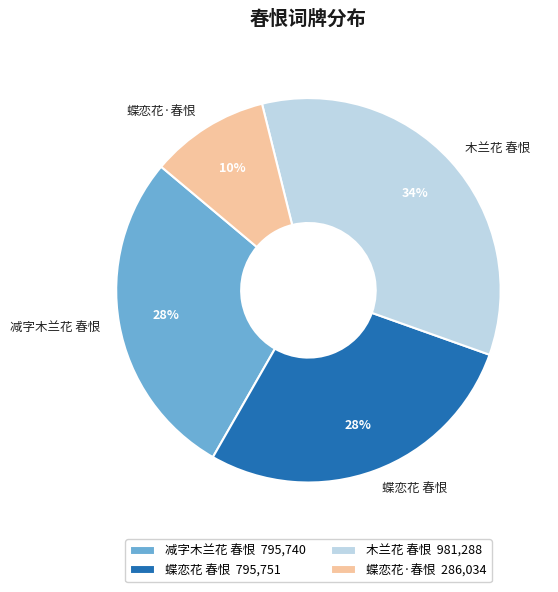

What is the smallest slice in the pie chart?

蝶恋花·春恨